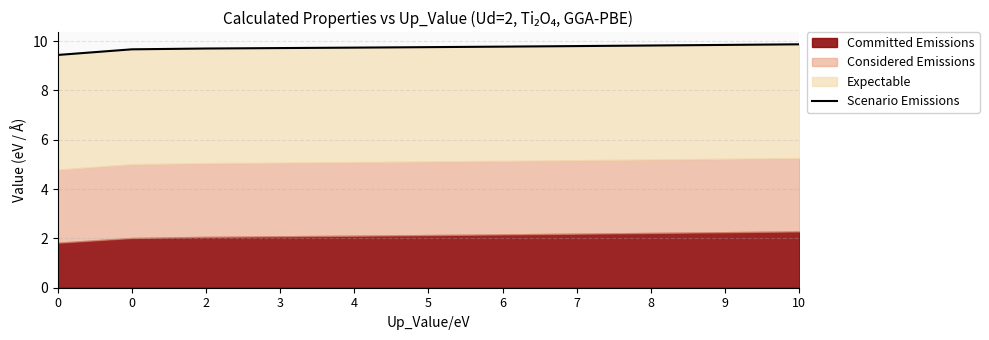

True or false: the data has more than 1 interior local peaks.

False